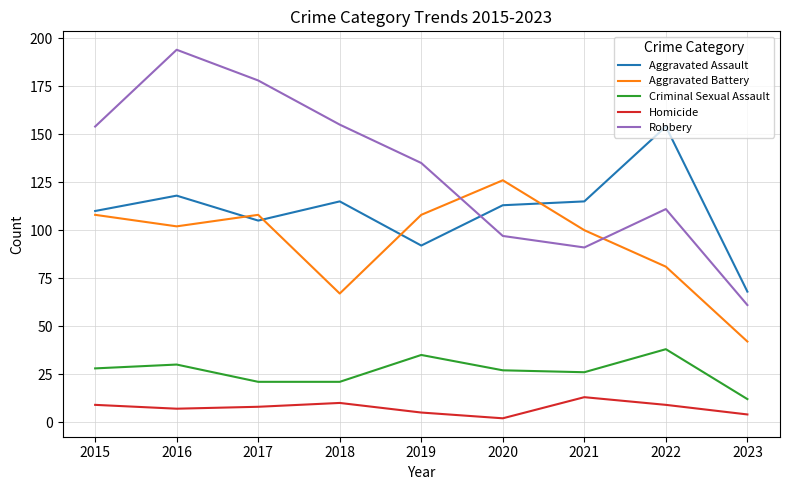

Which series has the widest spread of values?

Robbery